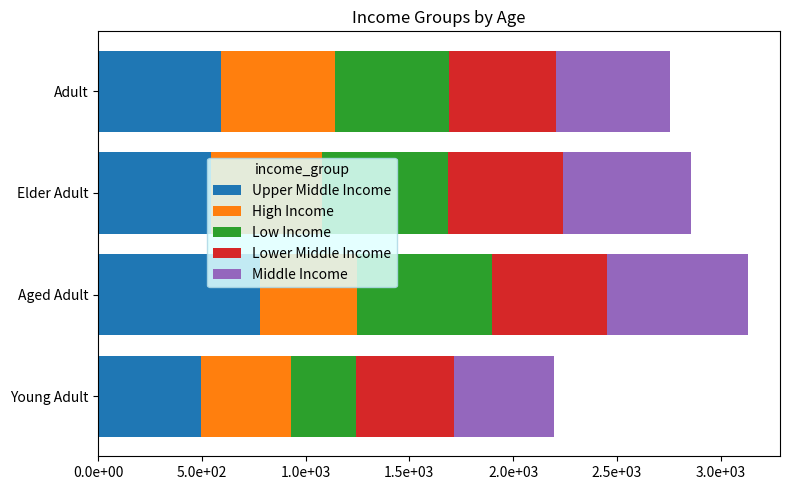

At how many categories does at least one series exceed 455?

4